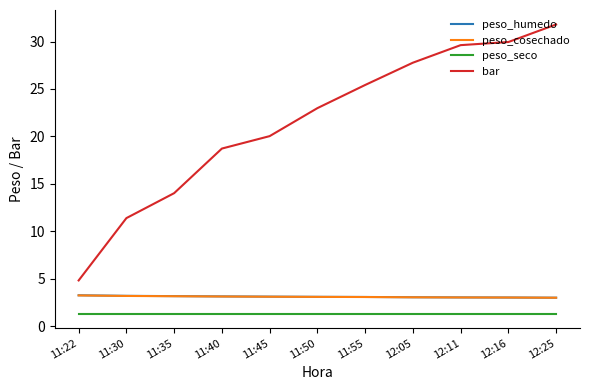

What is the sum of all peso_humedo values?

34.1